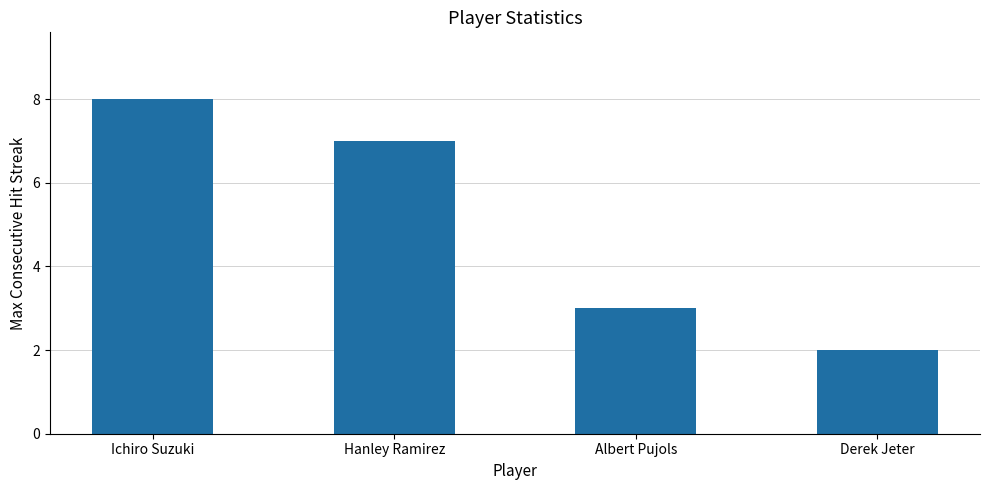

What is the sum of the values at Albert Pujols and Hanley Ramirez?

10